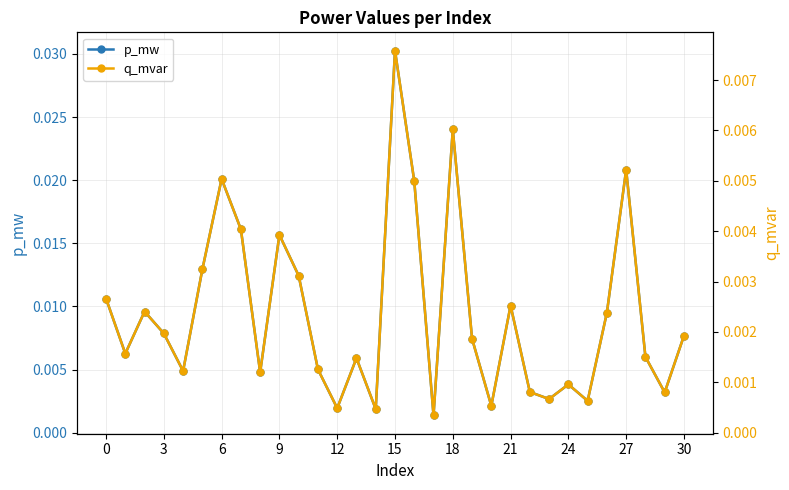

Count the number of data series in this chart.

2